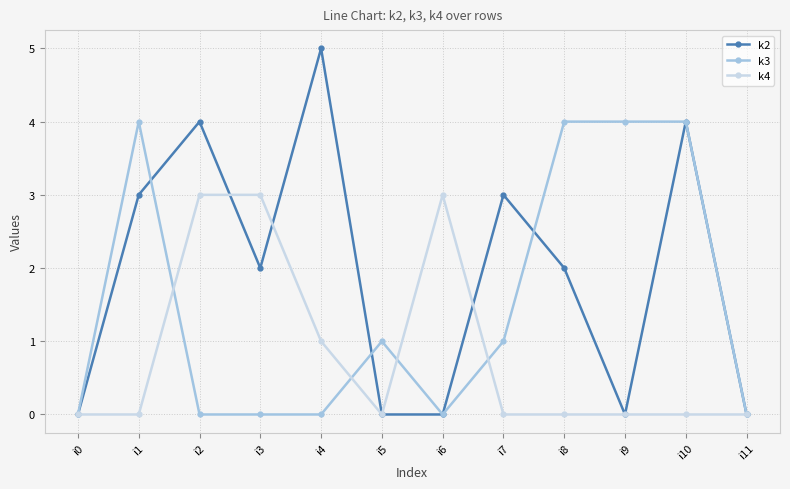

Rank the series by their average value, from lowest to highest.

k4, k3, k2